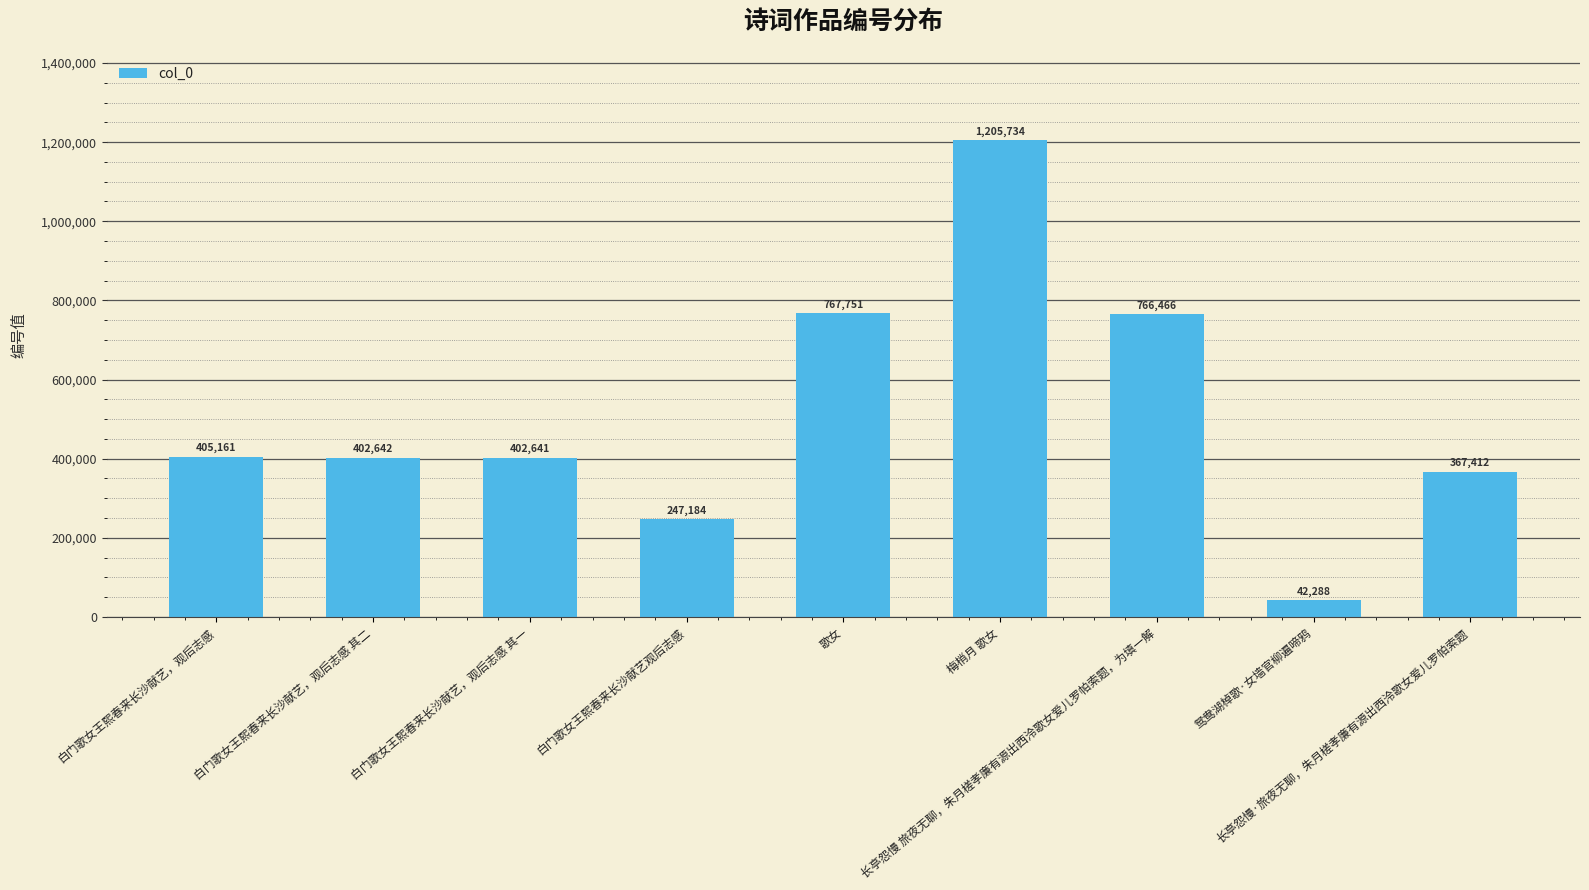

List the labels in order of value, smallest first.

鸳鸯湖棹歌·女墙官柳遍啼鸦, 白门歌女王熙春来长沙献艺观后志感, 长亭怨慢·旅夜无聊，朱月槎孝廉有源出西泠歌女爱儿罗帕索题, 白门歌女王熙春来长沙献艺，观后志感 其一, 白门歌女王熙春来长沙献艺，观后志感 其二, 白门歌女王熙春来长沙献艺，观后志感, 长亭怨慢 旅夜无聊，朱月槎孝廉有源出西泠歌女爱儿罗帕索题，为填一解, 歌女, 梅梢月 歌女